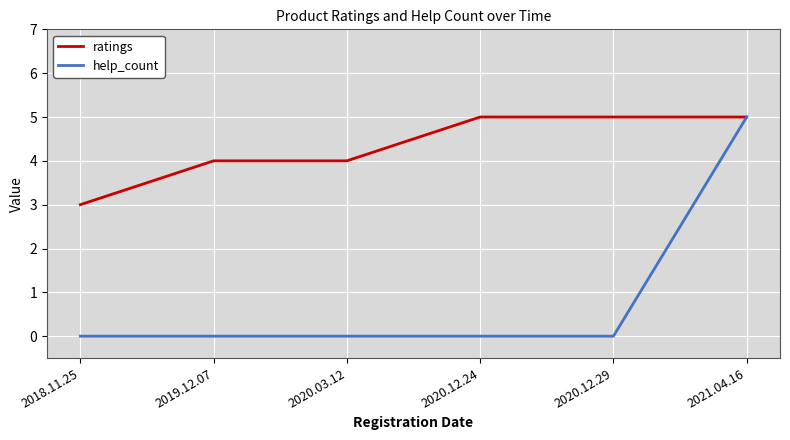

Is the value of help_count at 2020.03.12 greater than the value of ratings at 2020.03.12?

No